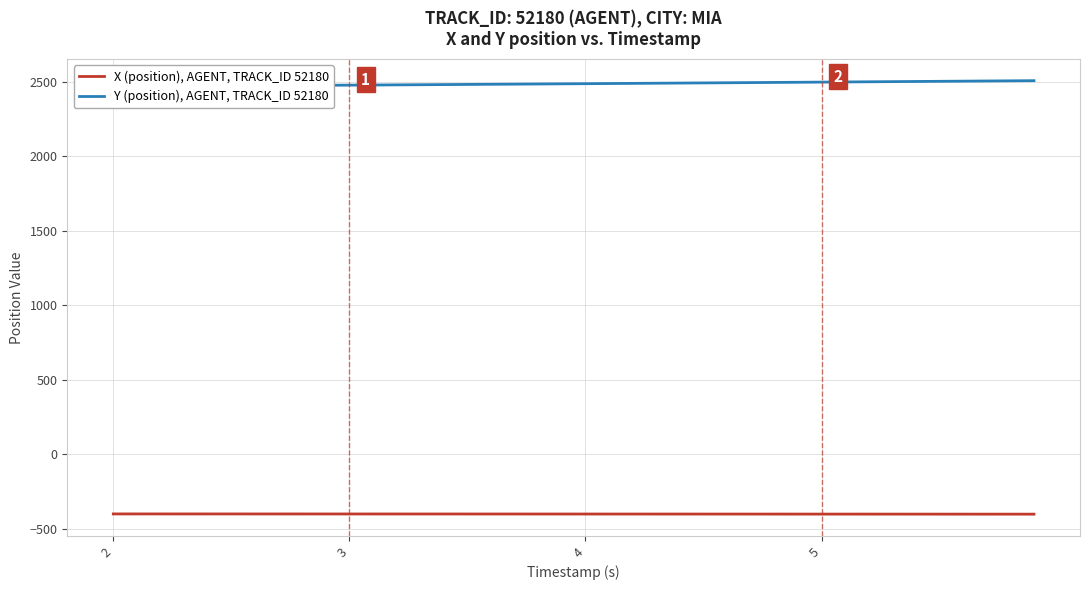

What are all the series names shown in the legend?

X (position), AGENT, TRACK_ID 52180, Y (position), AGENT, TRACK_ID 52180